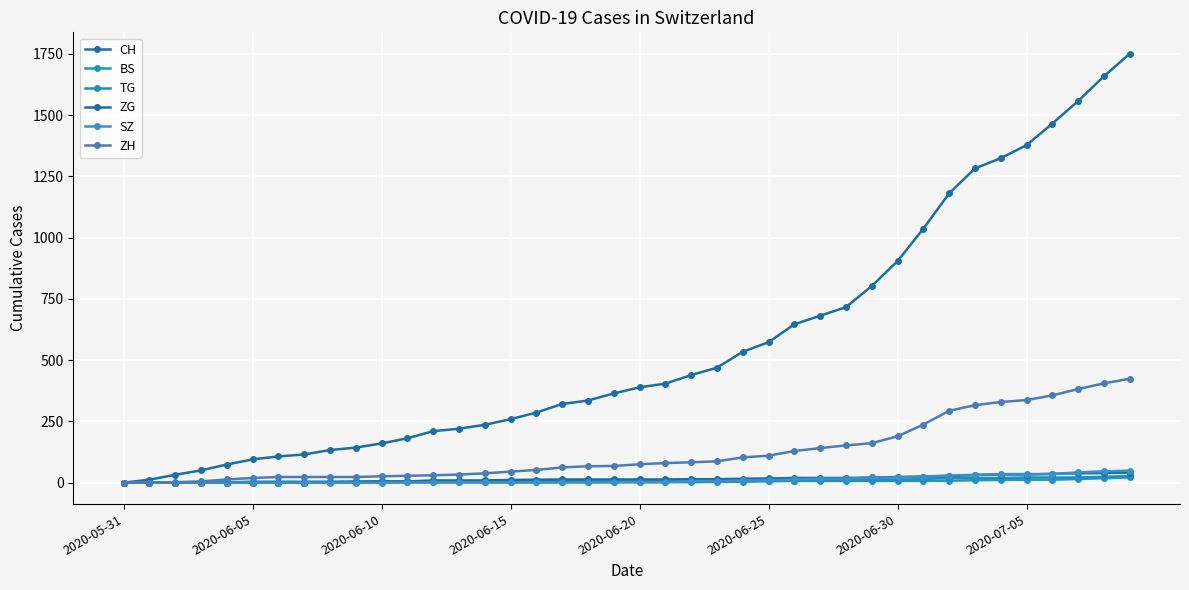

Count the number of categories in the chart.

40